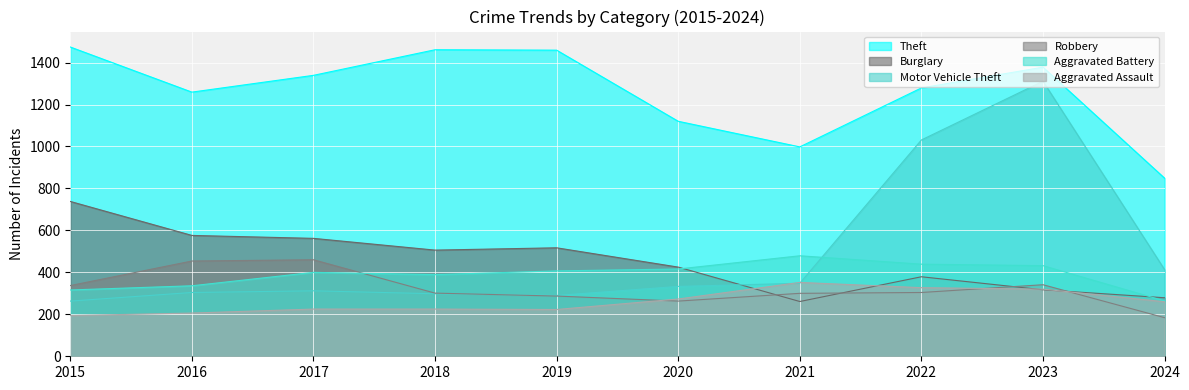

True or false: Robbery and Theft cross at least once.

False